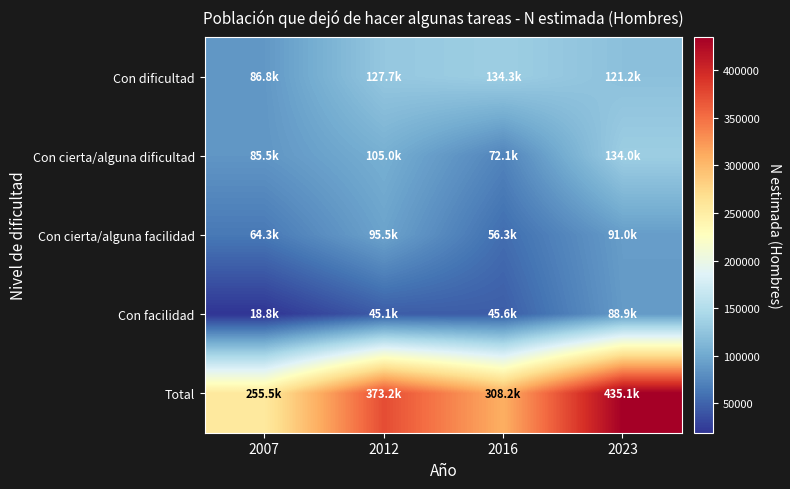

Which label corresponds to the smallest value in the chart?

2007